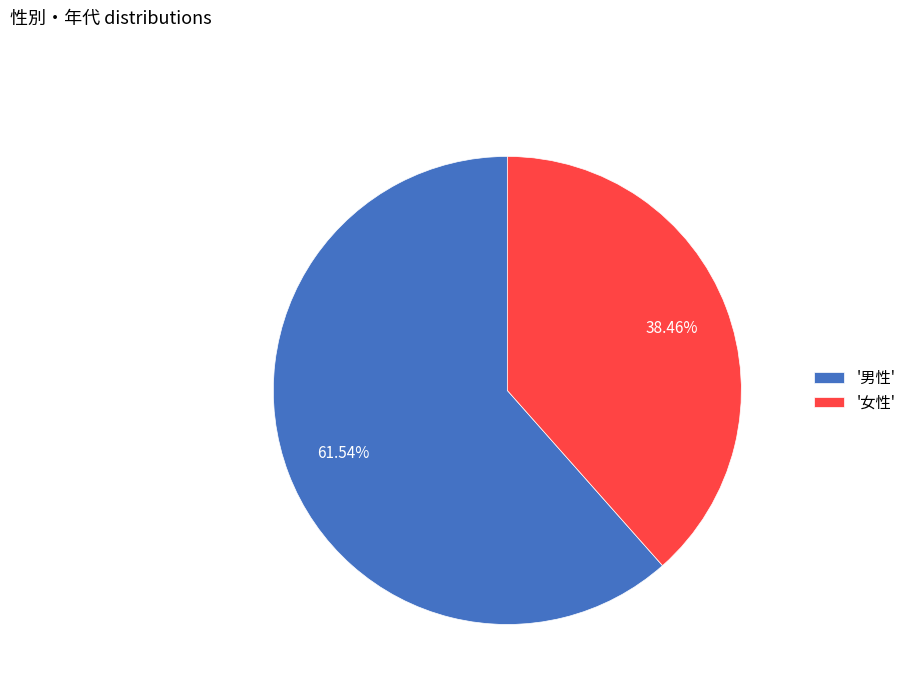

What is the smallest slice in the pie chart?

'女性'